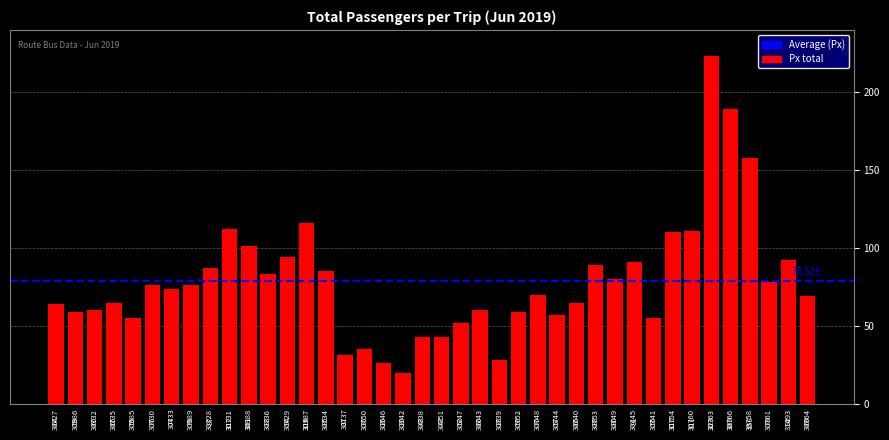

The value at 30754 is 110. True or false?

True